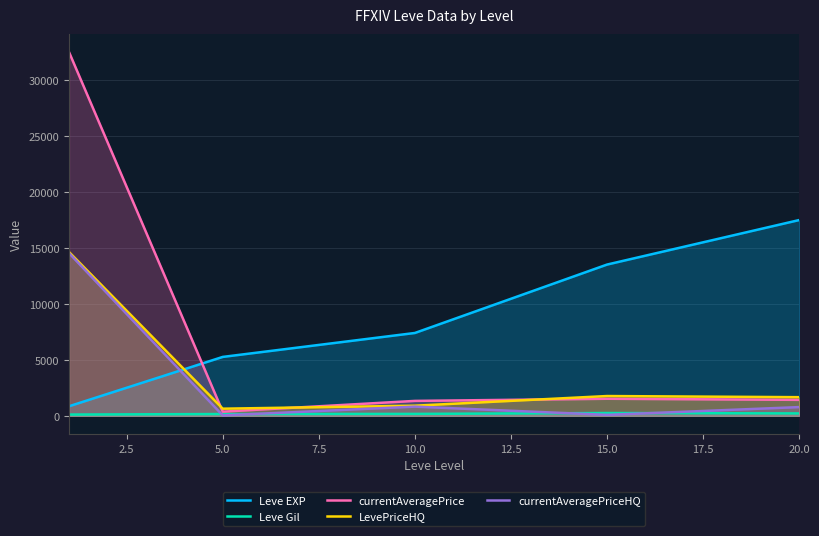

The value of Leve EXP at 10.0 is 7400.0. True or false?

True